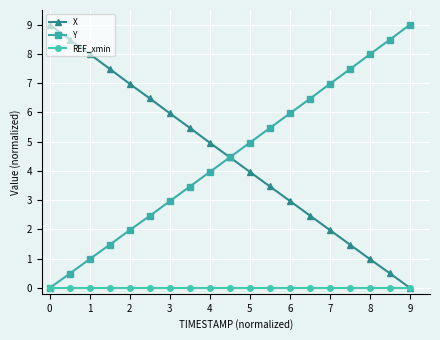

What is the maximum value shown in the chart?

9.0